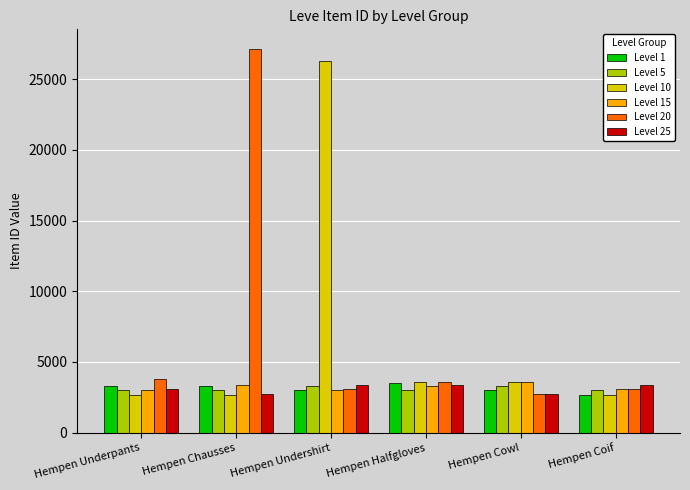

What is the difference between the maximum and minimum values in the Level 25 series?

617